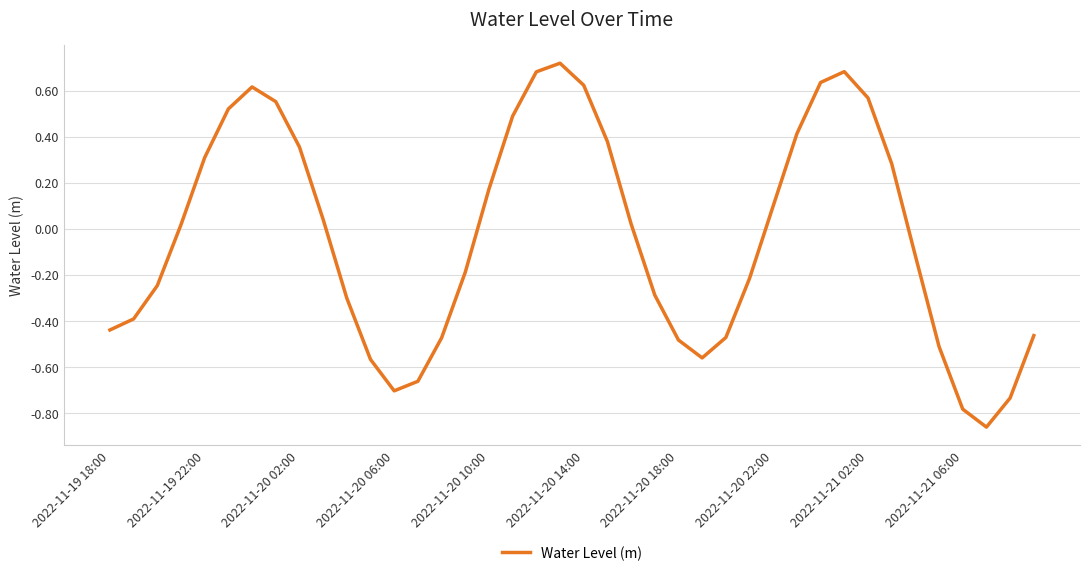

Does the chart have visible grid lines?

Yes